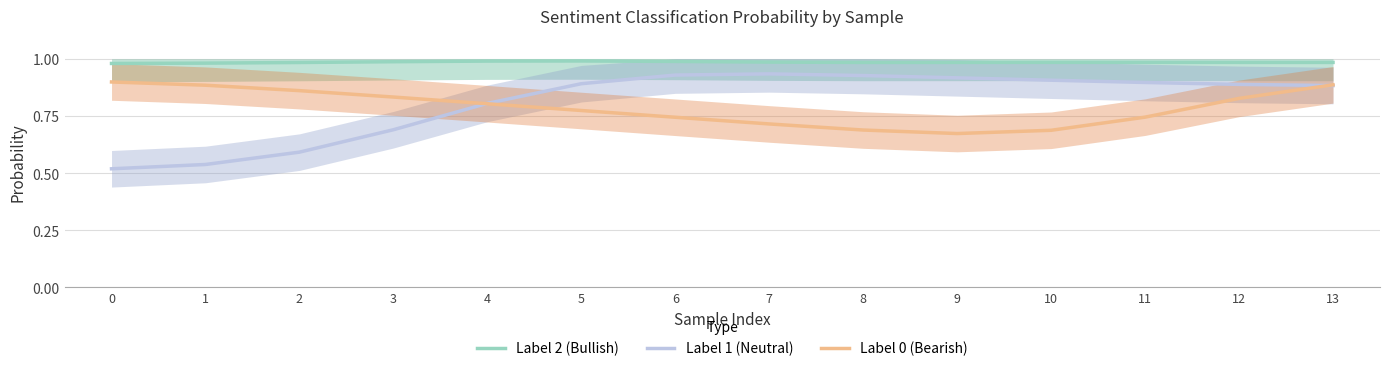

What is the average value of the Label 0 (Bearish) series?

0.8